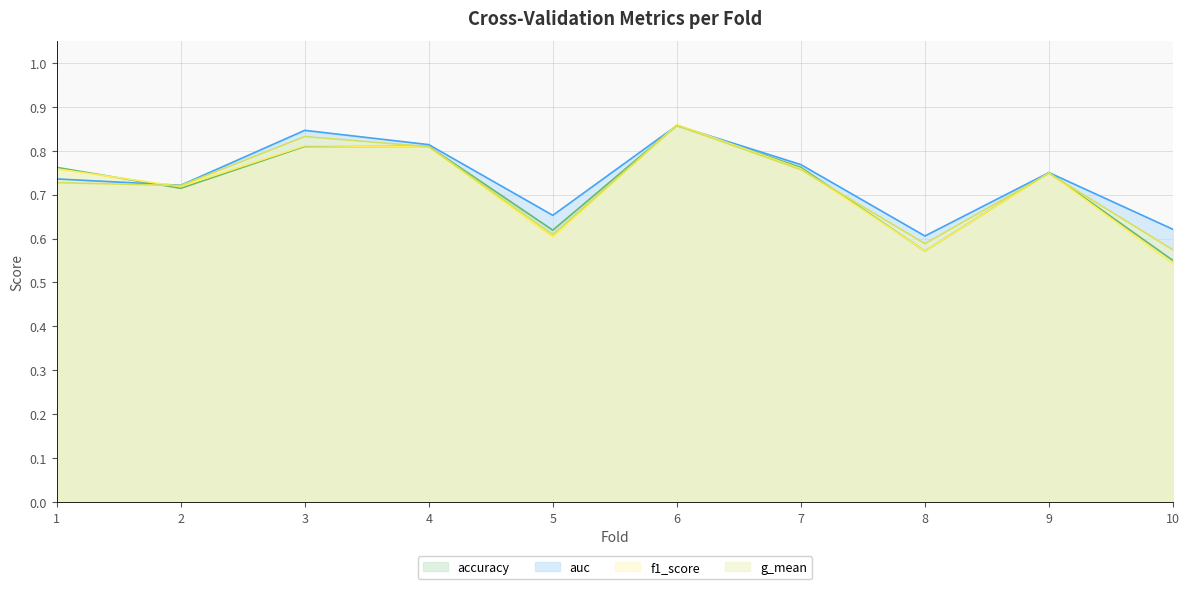

How many lines are shown in the chart?

4